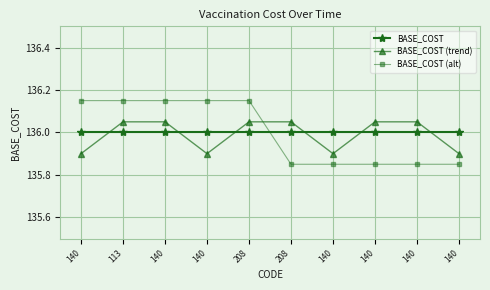

What is the spread (max minus min) of values at 208?

0.2